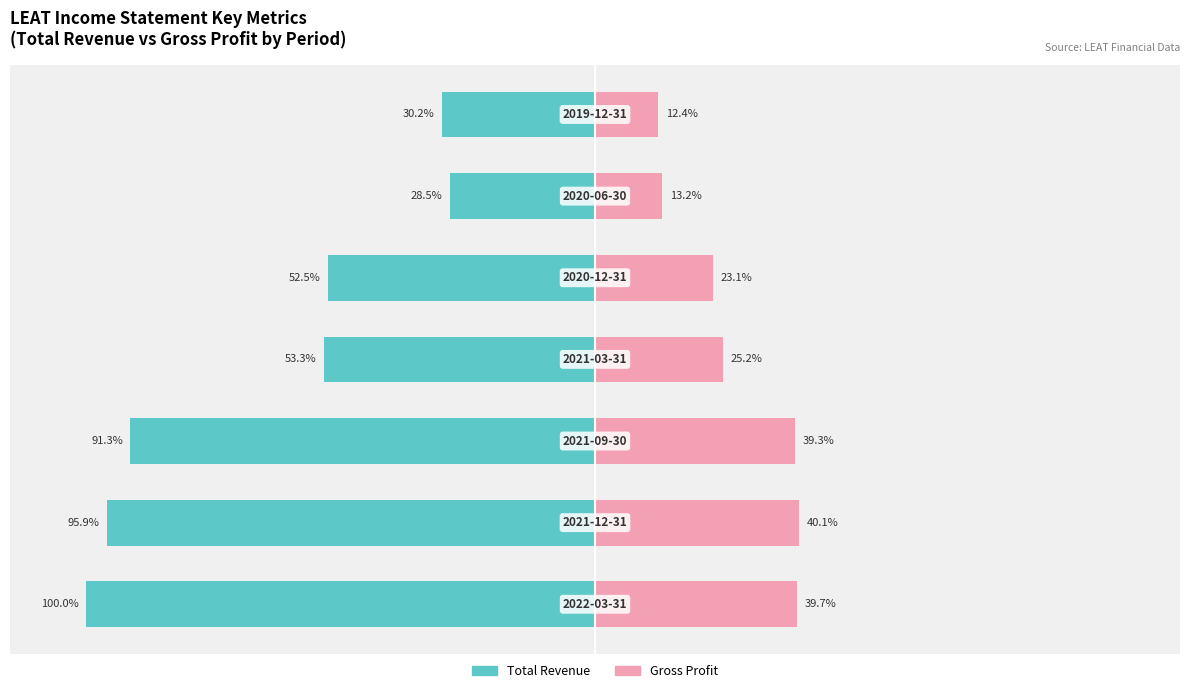

Where is Gross Profit nearest to the value 26?

3